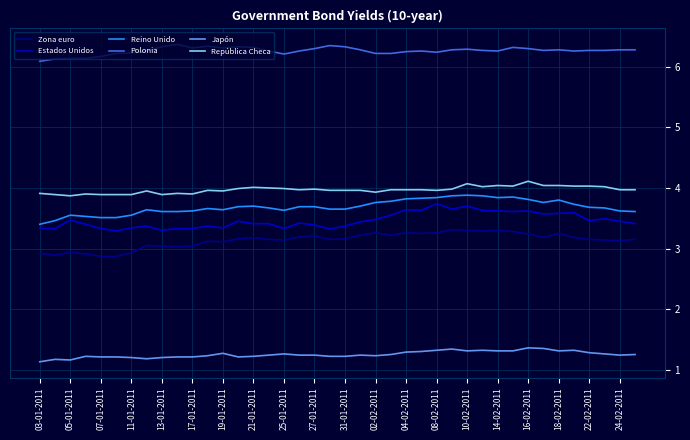

What is the lowest value of the Polonia series?

6.1